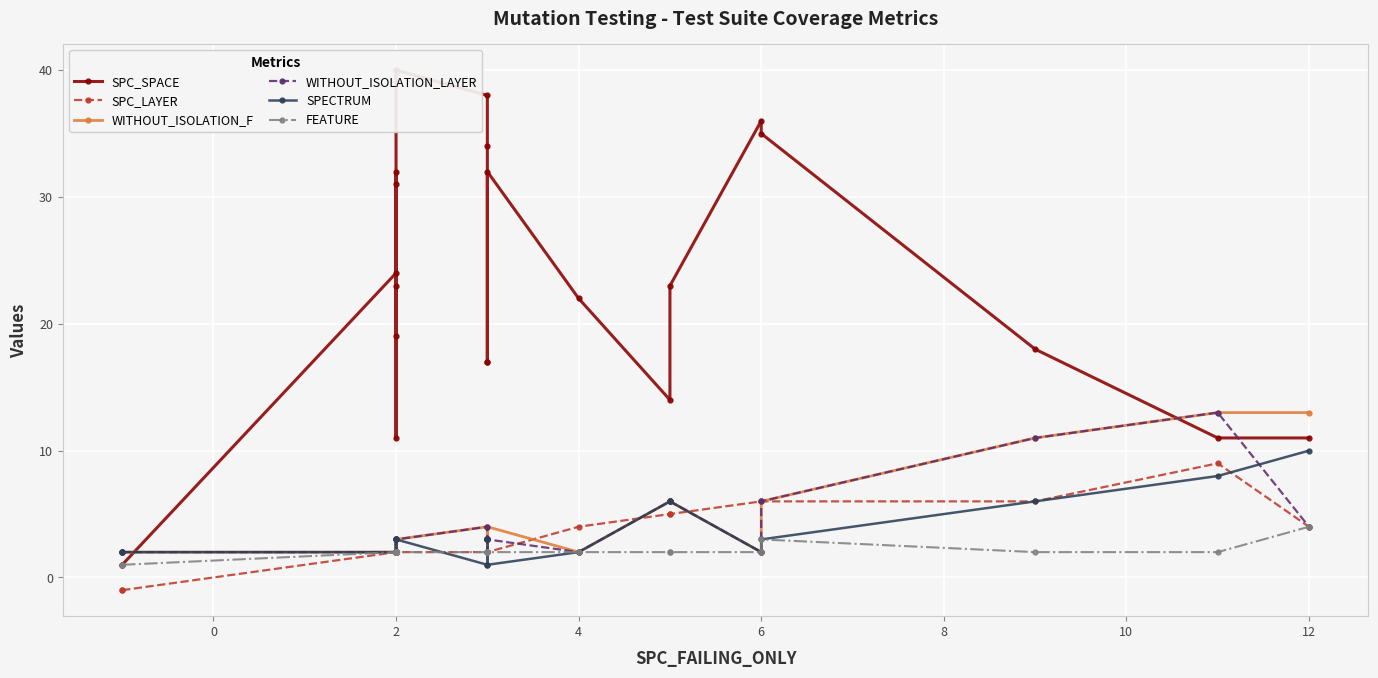

How many data points in SPC_LAYER are above 3?

8